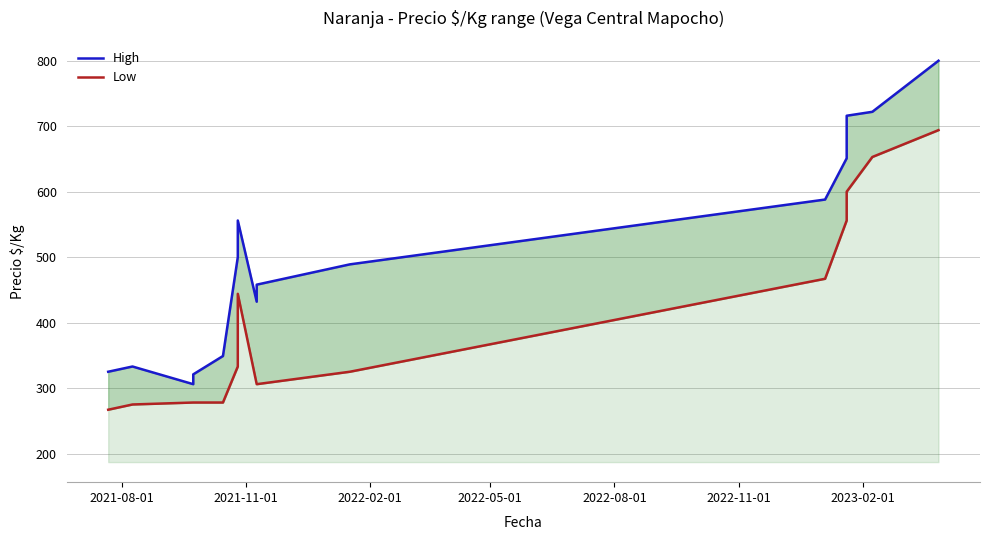

At how many categories does at least one series exceed 280?

15